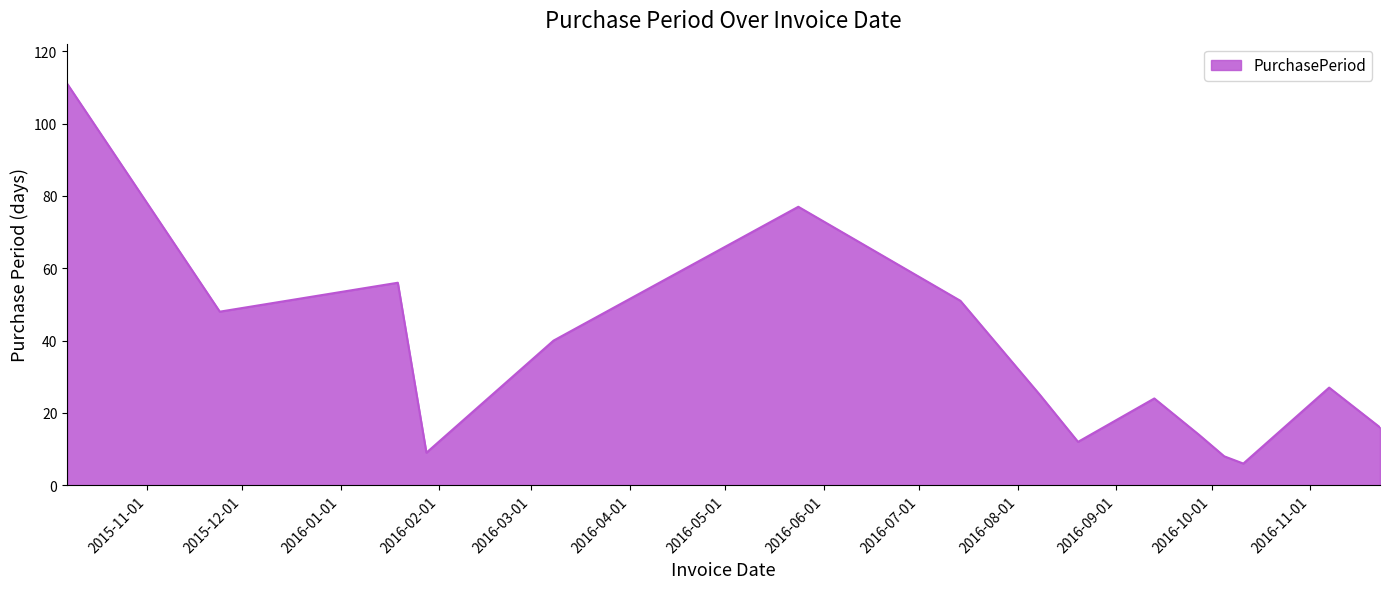

What is the minimum value shown in the chart?

6